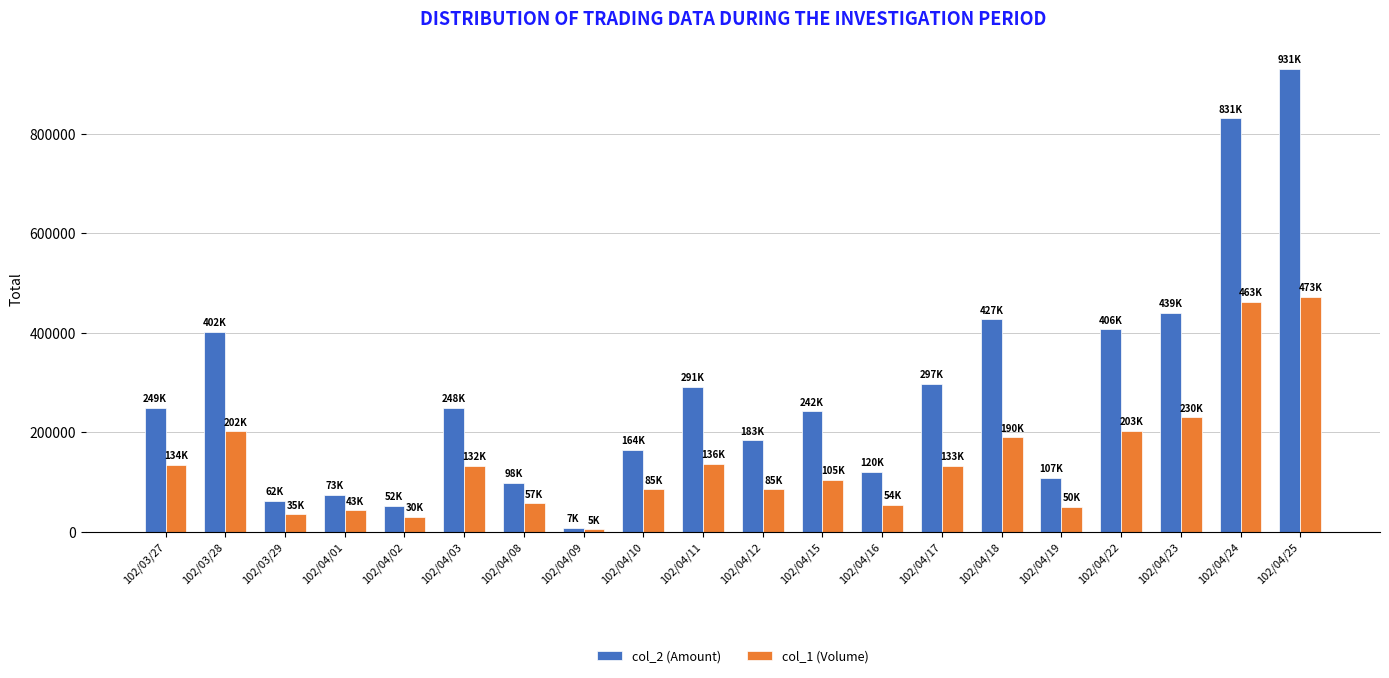

What is the sum of the col_2 (Amount) values at 102/03/27 and 102/04/09?

257160